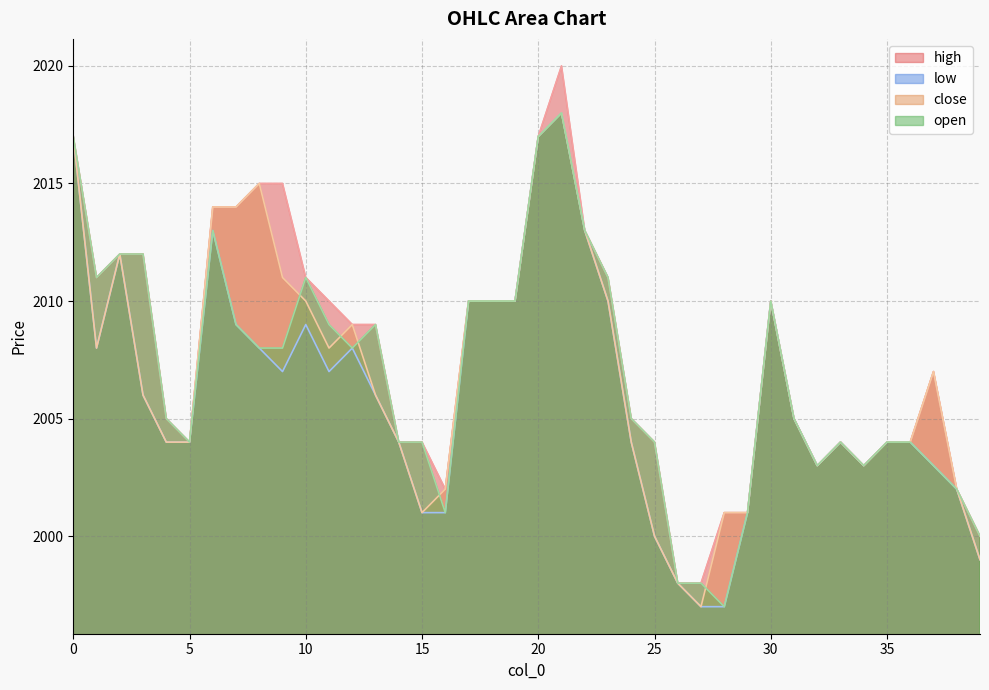

List the labels in order of close value, smallest first.

27, 26, 39, 25, 15, 28, 29, 16, 38, 32, 34, 4, 5, 14, 24, 33, 35, 36, 31, 3, 13, 37, 1, 11, 12, 10, 17, 18, 19, 23, 30, 9, 2, 22, 6, 7, 8, 0, 20, 21